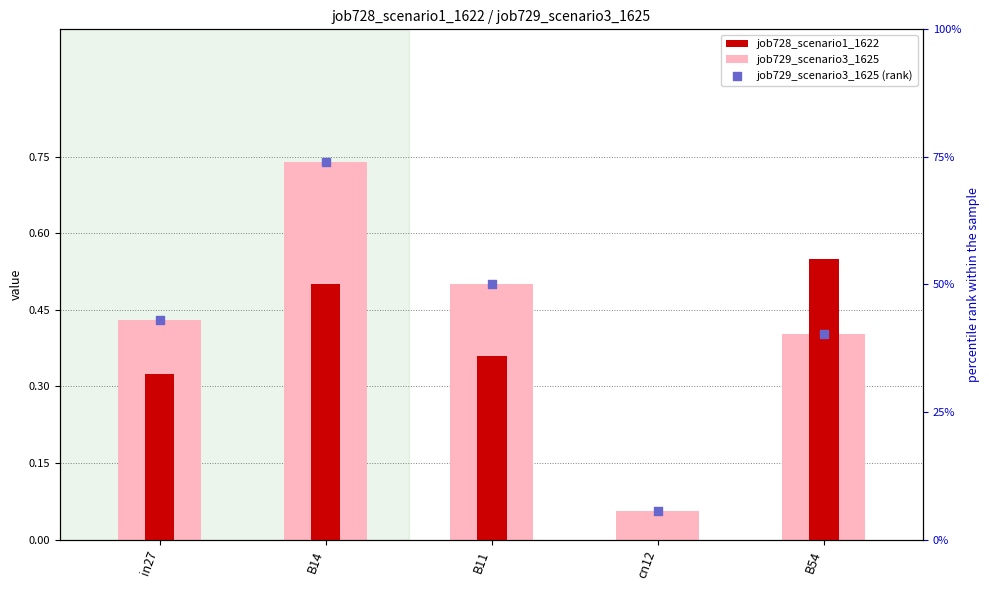

At how many categories does at least one series exceed 0?

5